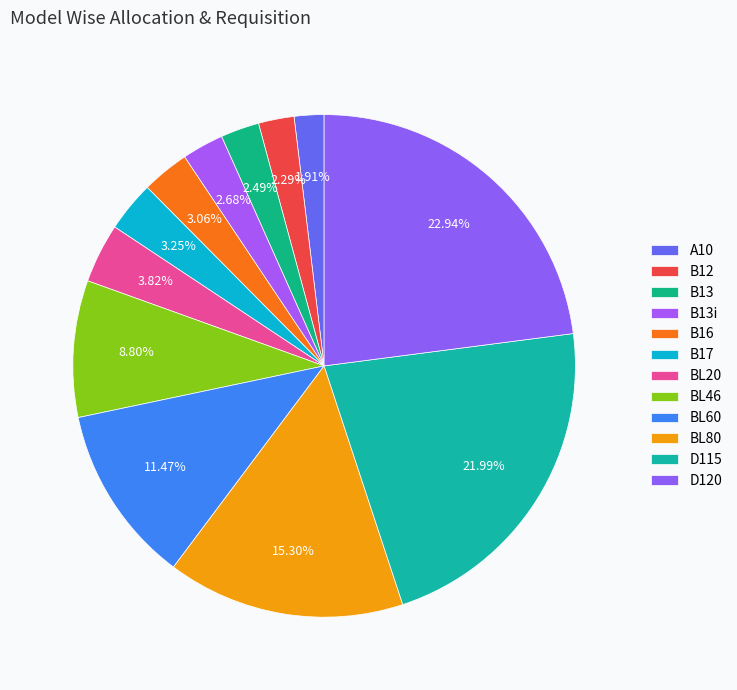

The BL60 slice represents 11% of the pie. True or false?

True